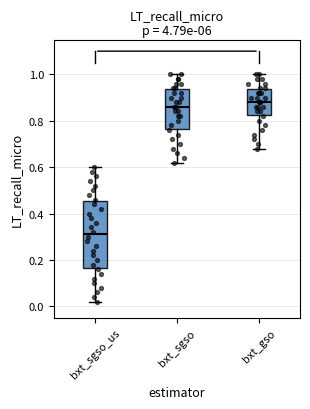

Where is the lower edge of the box for bxt_sgso_us on the y-axis? The values are not printed on the chart, so give them approximately, as read against the axis.

0.16